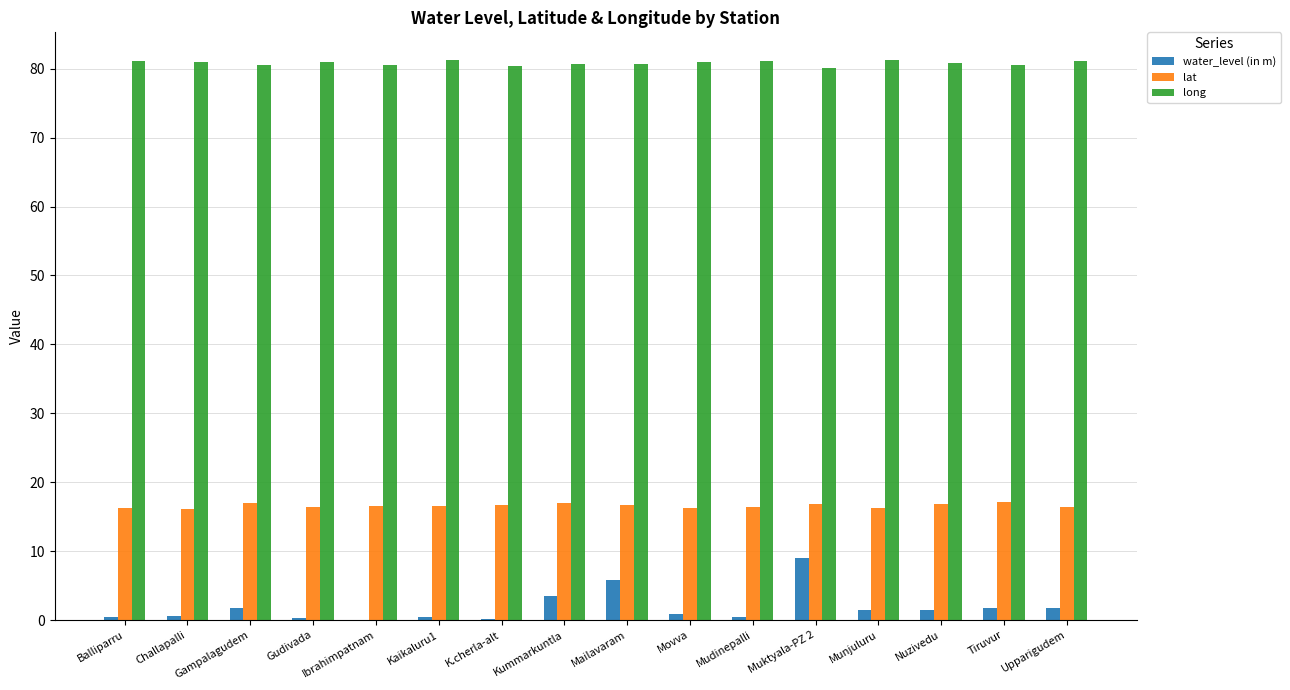

What is the average value of the long series?

80.8